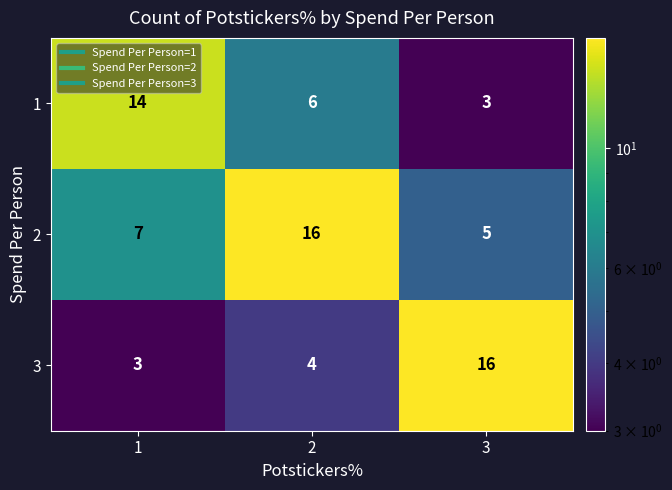

Rank the series at 3 from highest to lowest value.

3, 2, 1